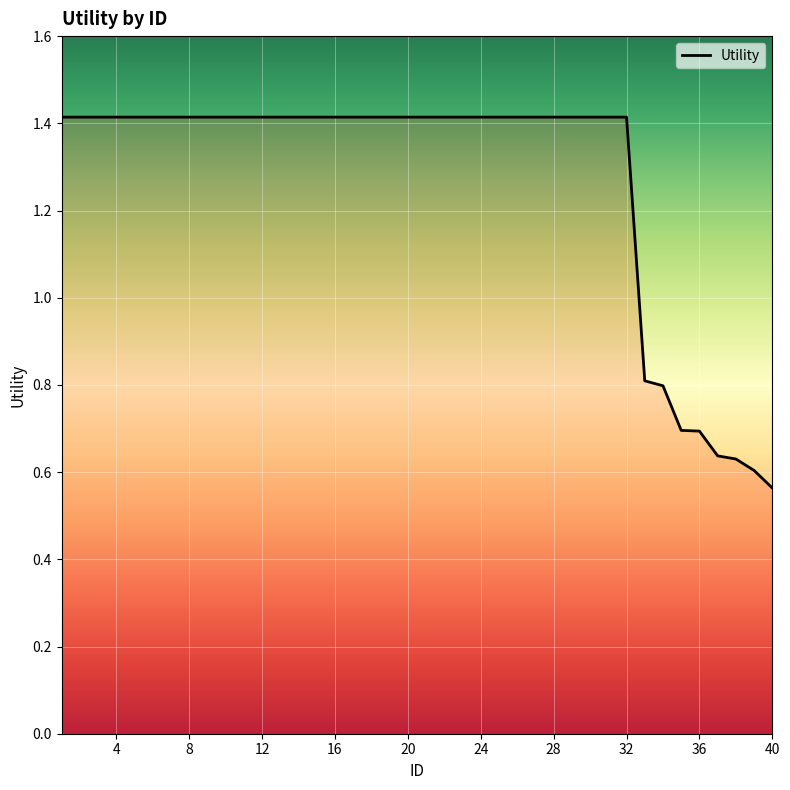

What is the greatest value displayed?

1.4